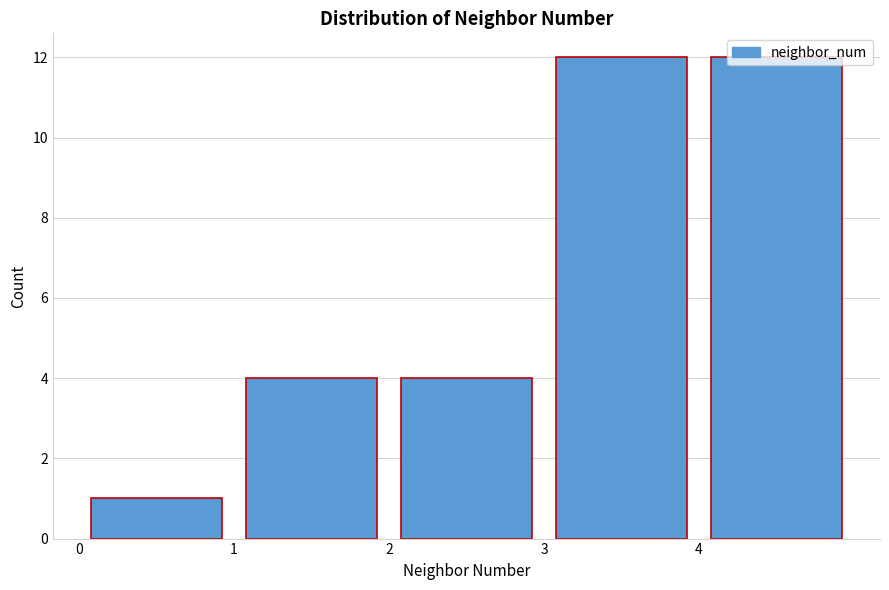

Reading left to right, transcribe this chart: for each bar, give the range it covers on the x-axis and its height. The values are not printed on the chart, so give them approximately, as read against the axis.

0 to 1: 1
1 to 2: 4
2 to 3: 4
3 to 4: 12
4 to 5: 12